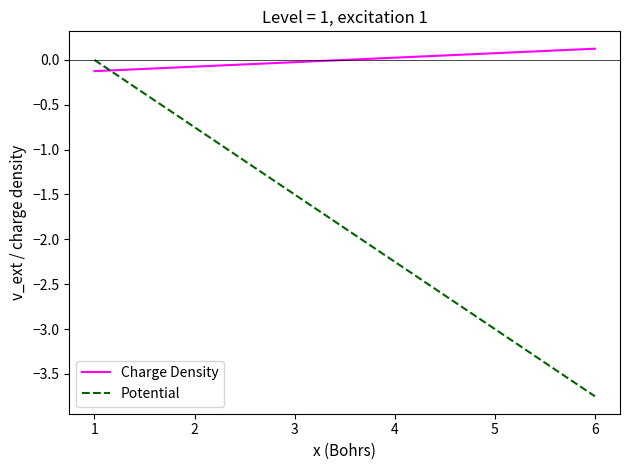

List the series in order of their overall mean, highest first.

Charge Density, Potential